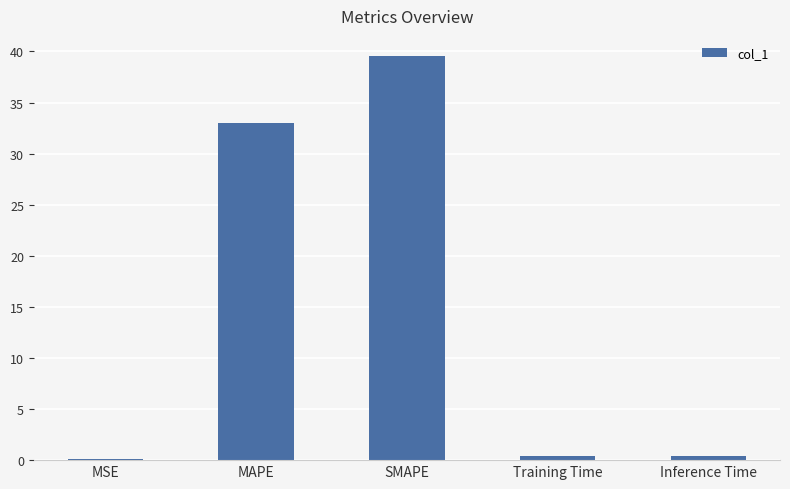

Reading left to right, transcribe all the data shown in this chart.

0.1	33.0	39.5	0.4	0.4